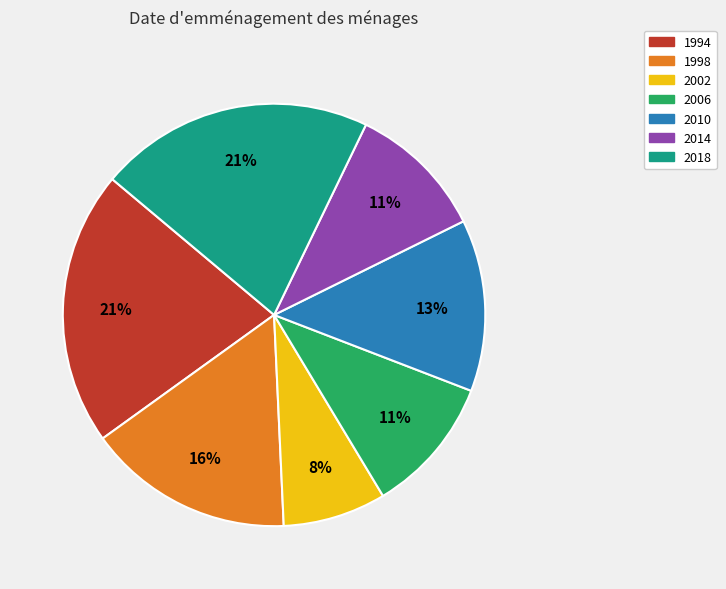

How many segments does this pie chart have?

7